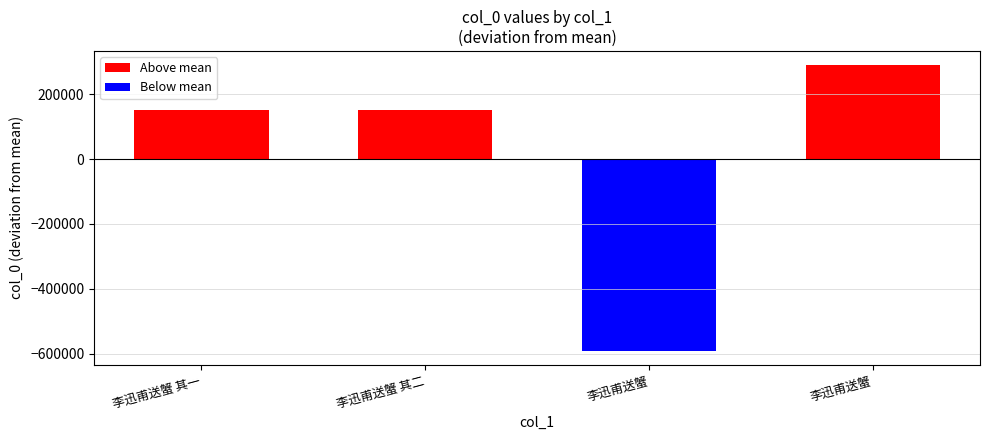

How many data points are less than 150507?

2